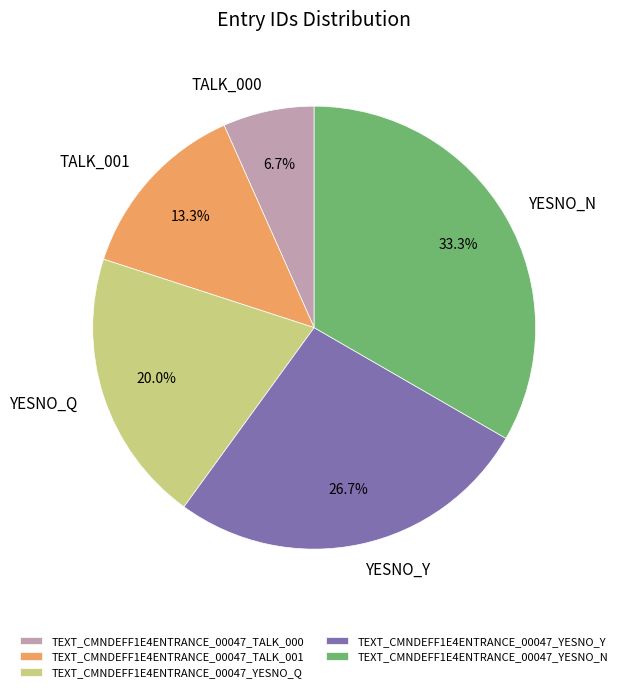

To the nearest percent, what is the average slice percentage?

20%